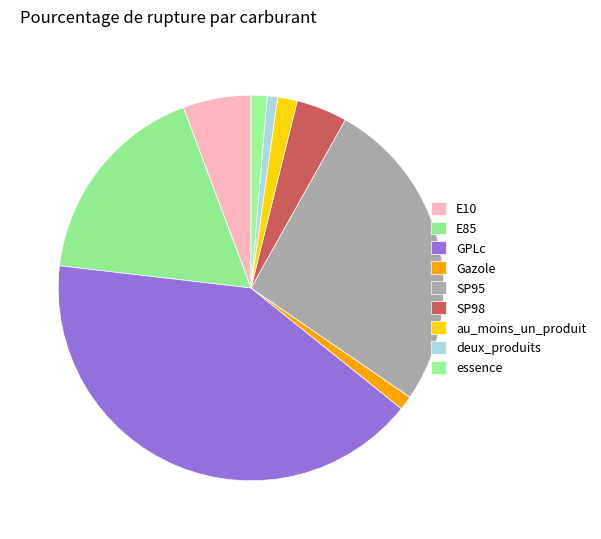

What is the change in value from E10 to deux_produits?

-5.4